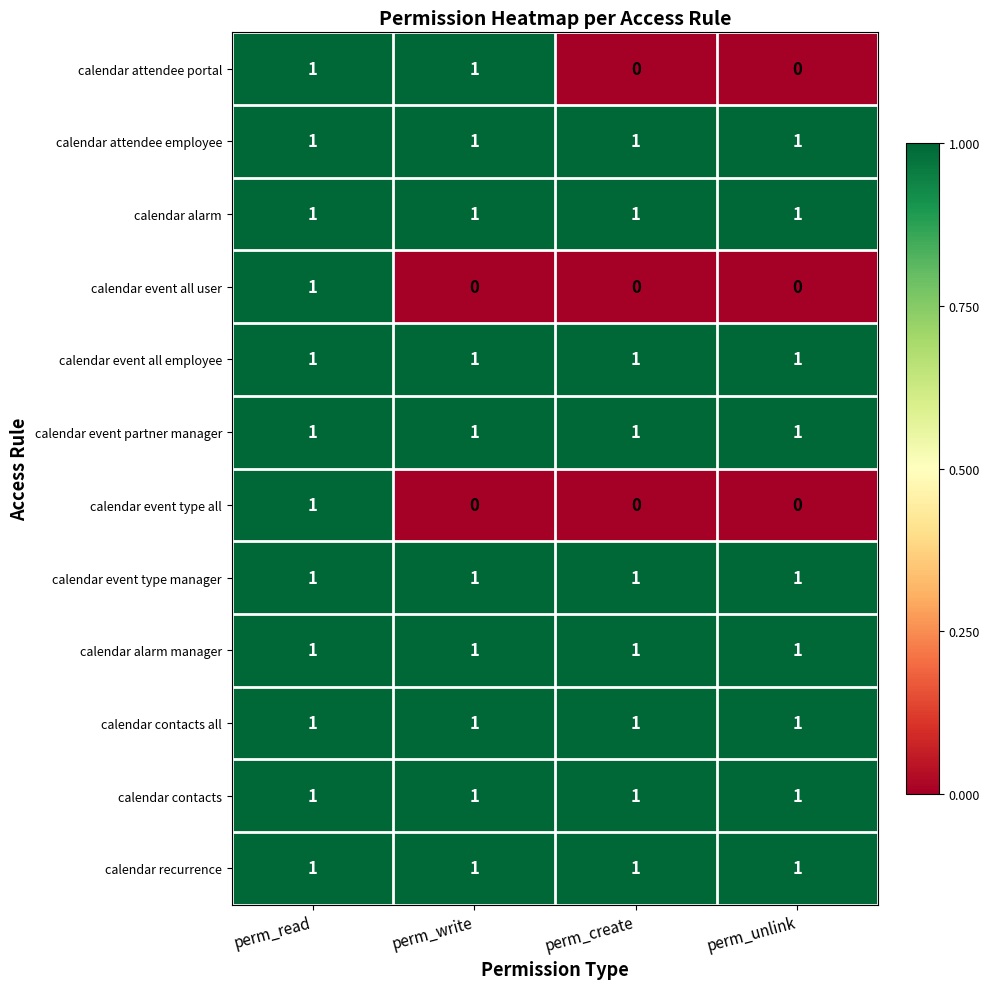

Is it true that calendar event all employee equals 1 at perm_unlink?

True